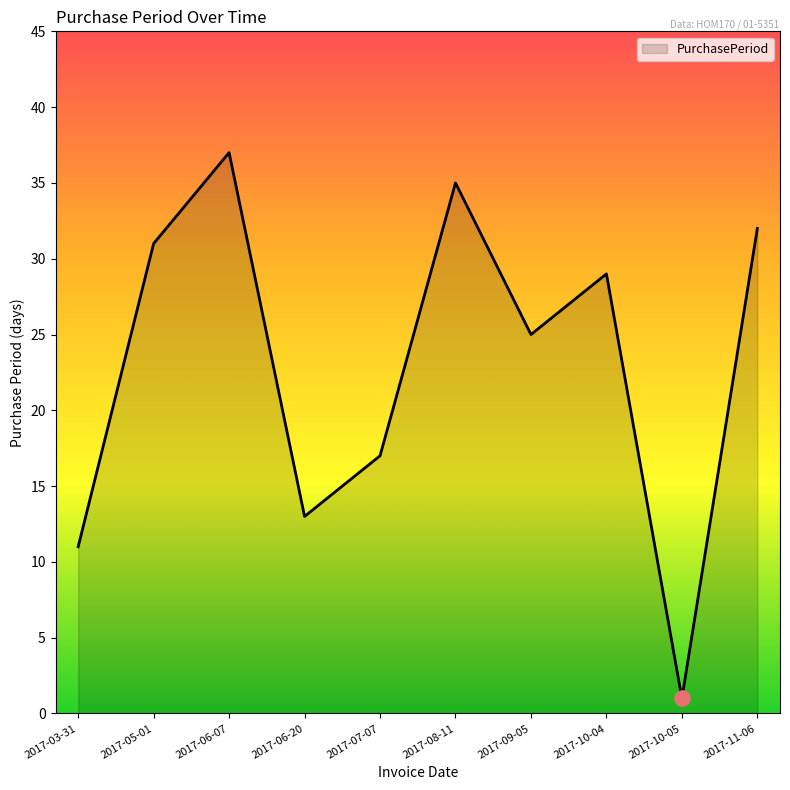

What is the ratio of the value at 2017-11-06 to the value at 2017-06-07?

0.9